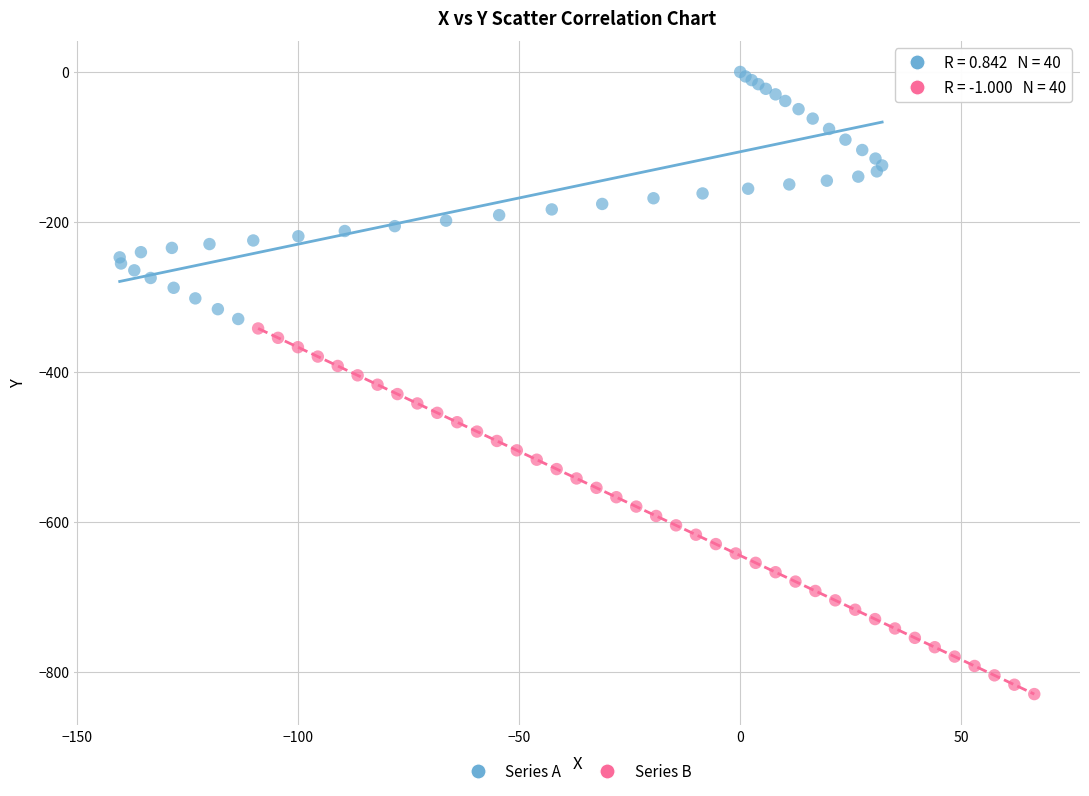

Which series contains the lowest Y value?

Series B